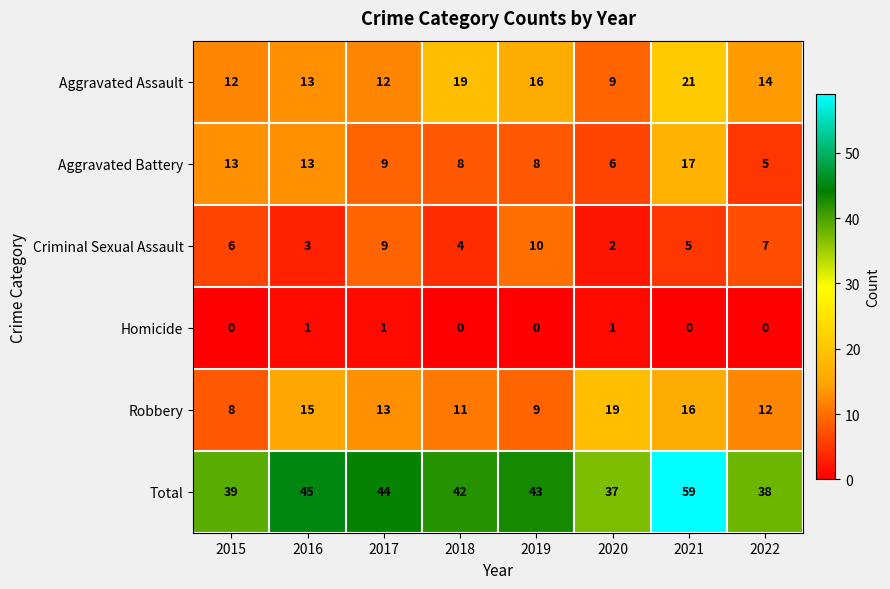

Rank the series at 2022 from highest to lowest value.

Total, Aggravated Assault, Robbery, Criminal Sexual Assault, Aggravated Battery, Homicide